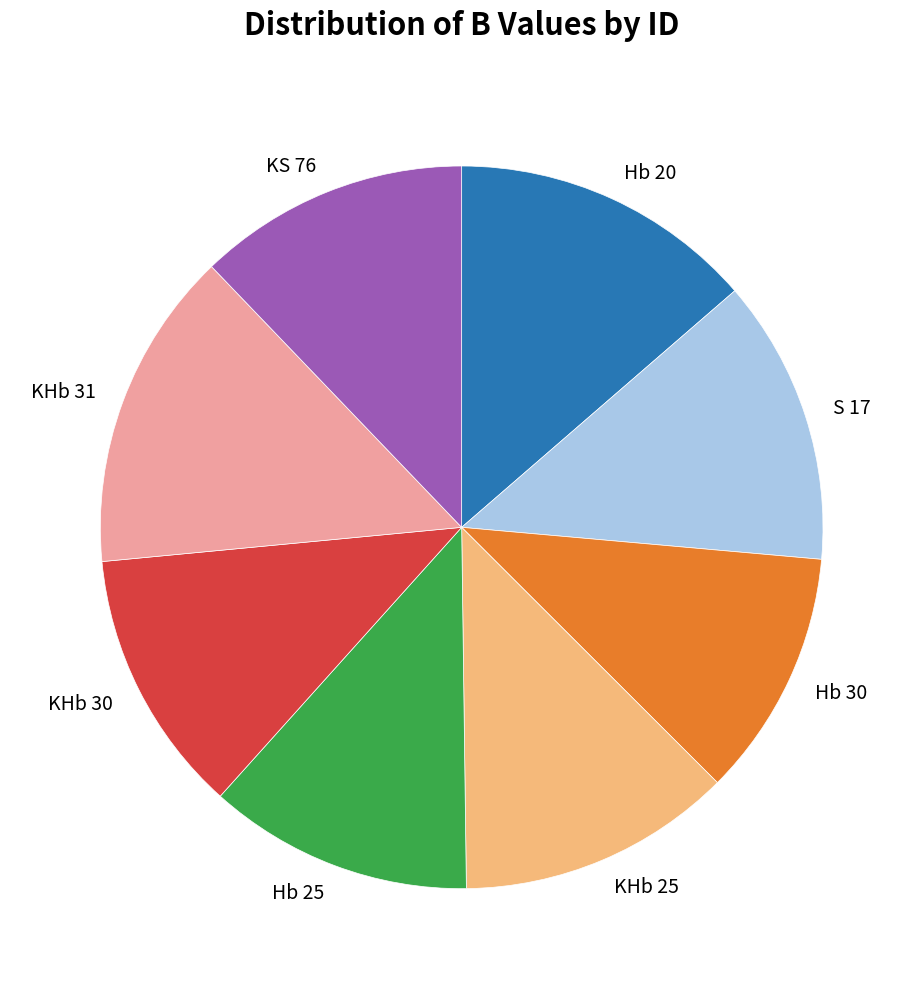

Is the sum of KS 76 and Hb 25 greater than half?

No